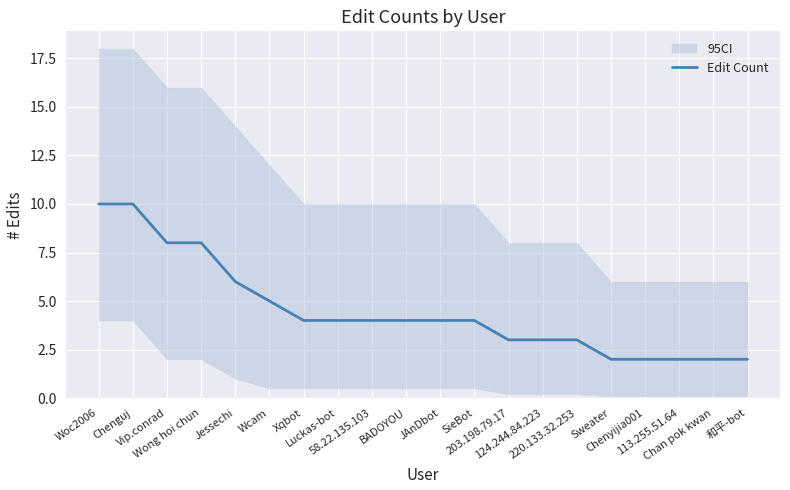

What is the label of the 5th point from the right?

Sweater